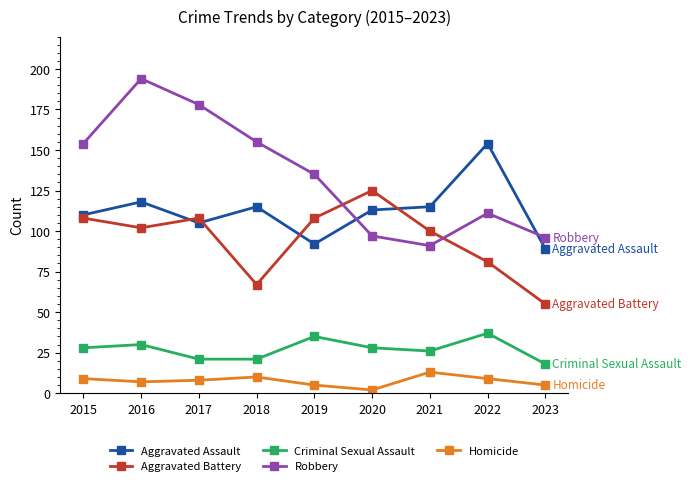

What is the difference between the highest and lowest values at 2019?

130